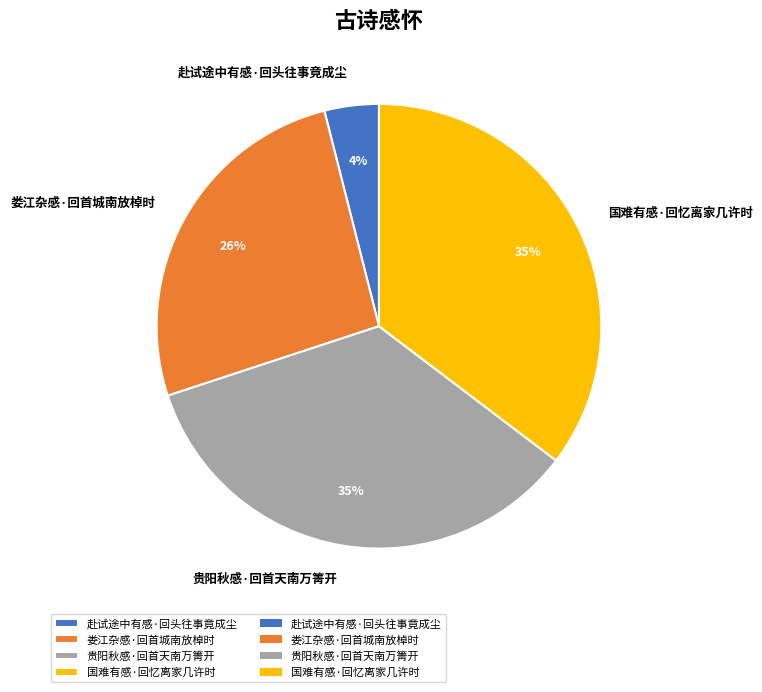

Does any single category account for the majority?

No